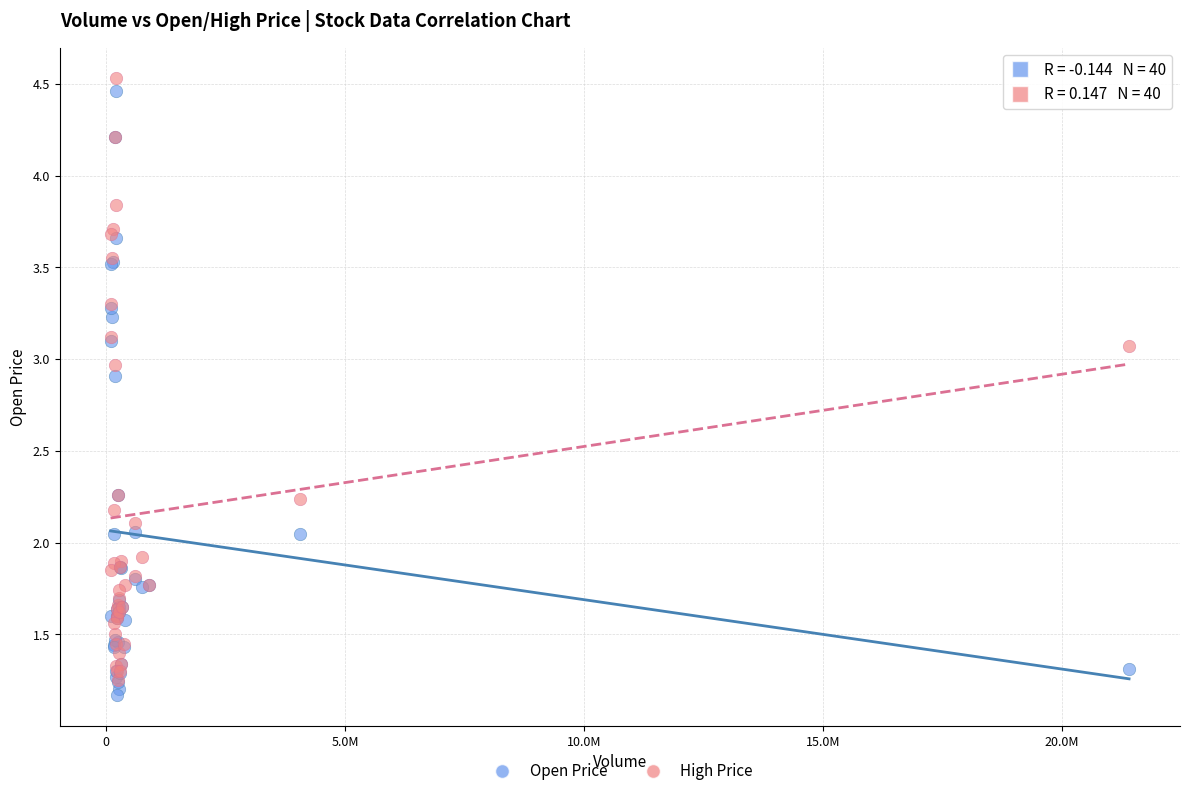

What are all the series names shown in the legend?

Open Price, High Price